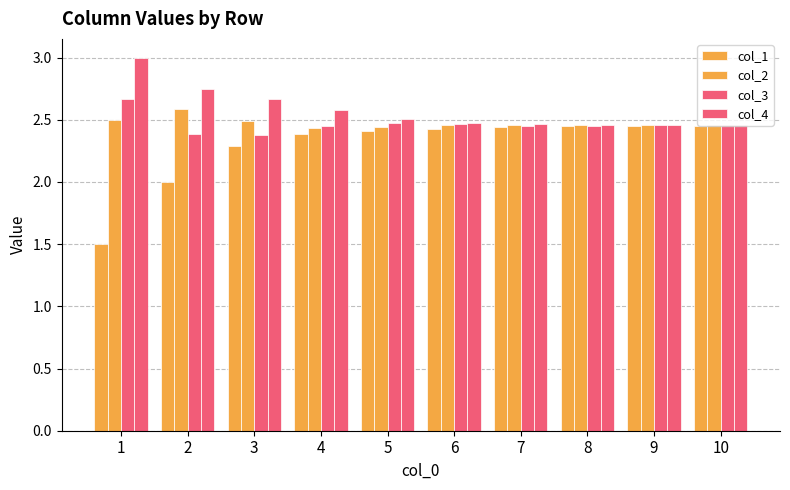

Reading left to right, list all the values displayed in this chart.

col_1: 1.5	2.0	2.3	2.4	2.4	2.4	2.4	2.4	2.5	2.5
col_2: 2.5	2.6	2.5	2.4	2.4	2.5	2.5	2.5	2.5	2.5
col_3: 2.7	2.4	2.4	2.4	2.5	2.5	2.5	2.5	2.5	2.5
col_4: 3.0	2.8	2.7	2.6	2.5	2.5	2.5	2.5	2.5	2.5